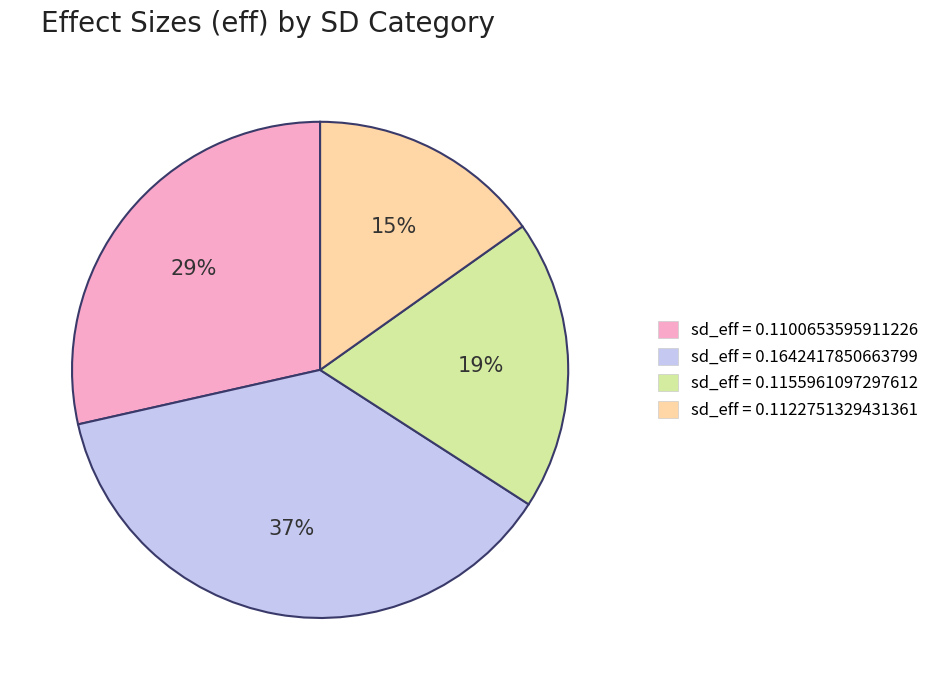

Rank the categories by value from lowest to highest.

sd_eff = 0.1122751329431361, sd_eff = 0.1155961097297612, sd_eff = 0.1100653595911226, sd_eff = 0.1642417850663799